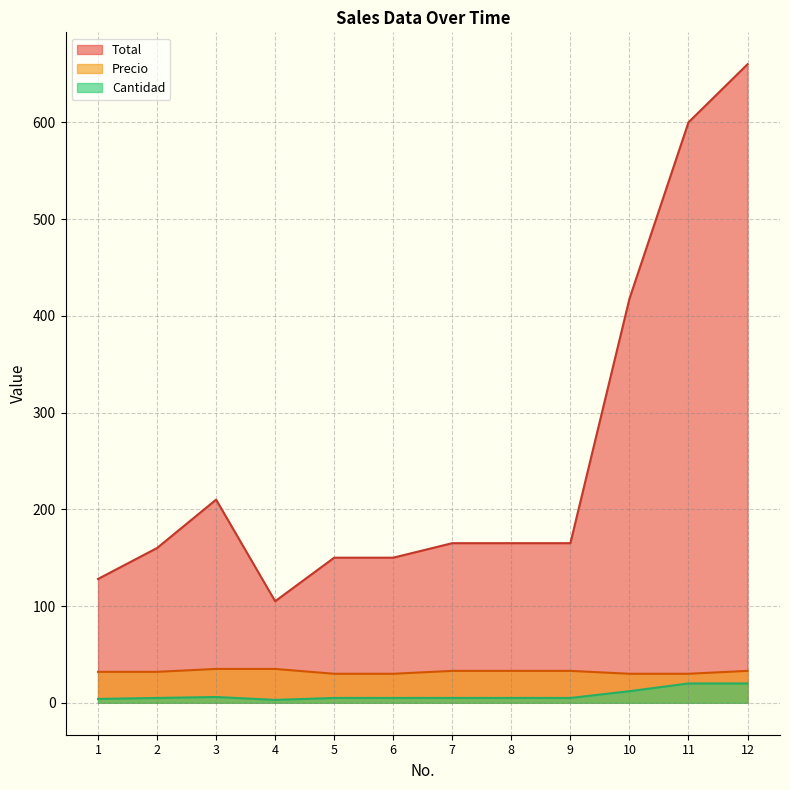

Is it true that Total equals 99.9 at 5?

False